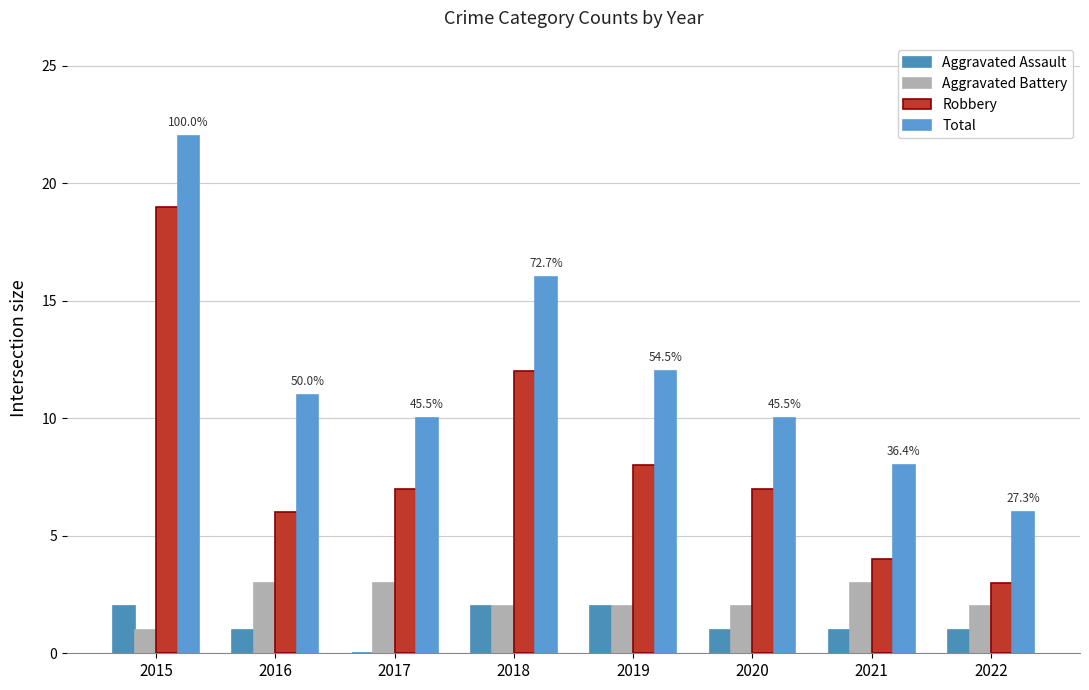

At which label does Aggravated Assault first exceed 1?

2015